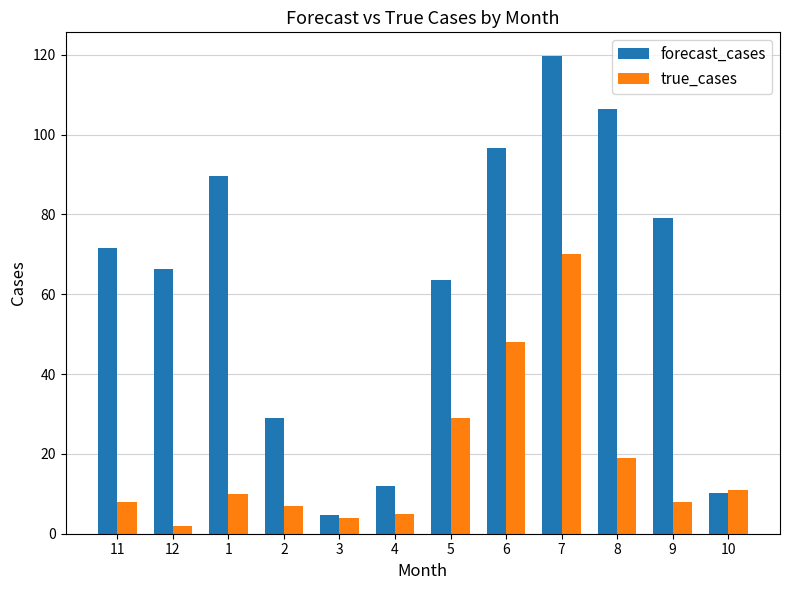

Which series has the largest range (max minus min)?

forecast_cases